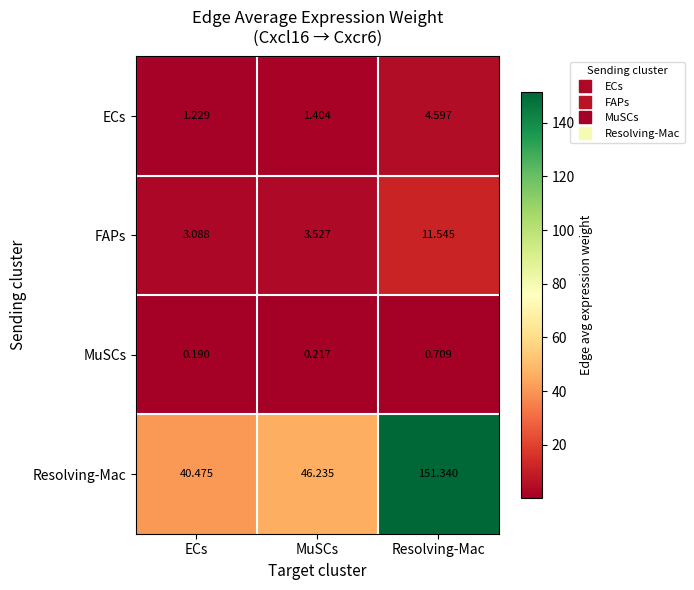

How many categories are shown in the chart?

3